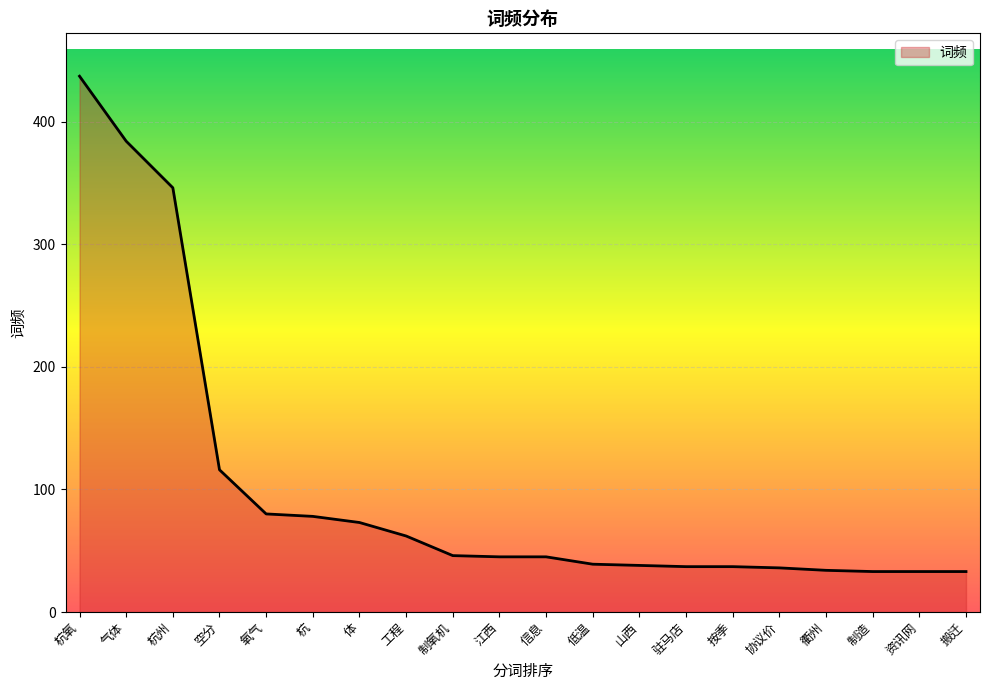

What position from the left is 按季?

15